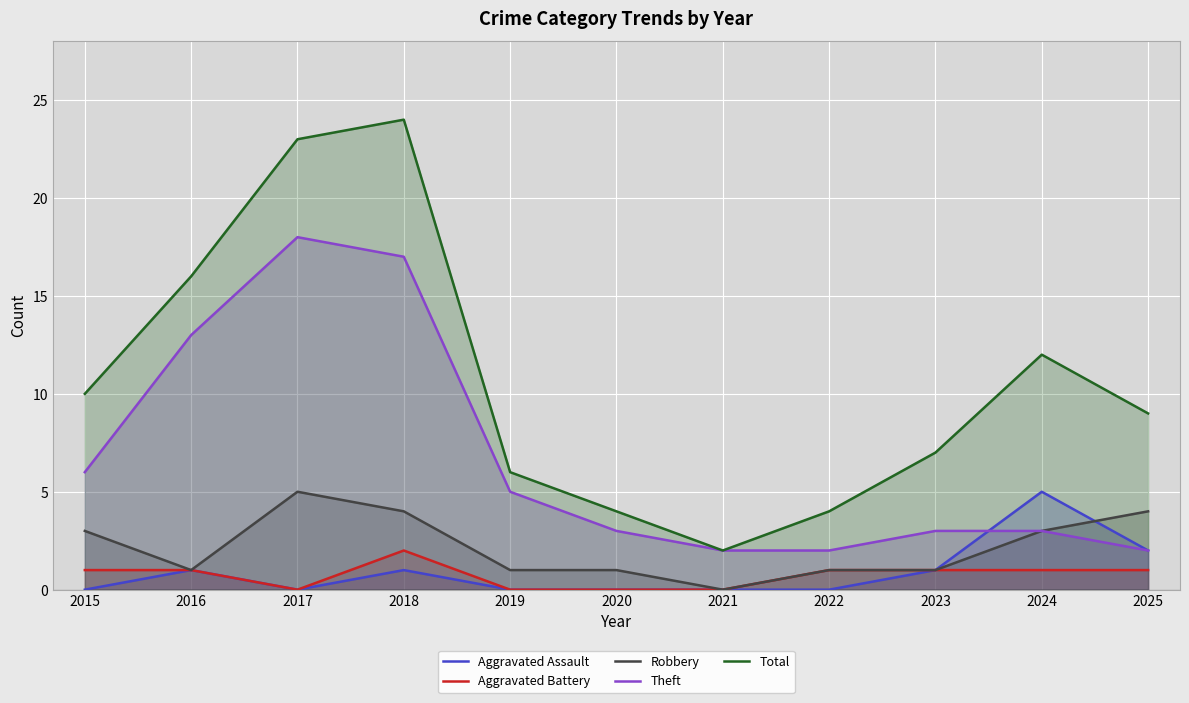

Between 2023 and 2024, which series saw the biggest shift?

Total